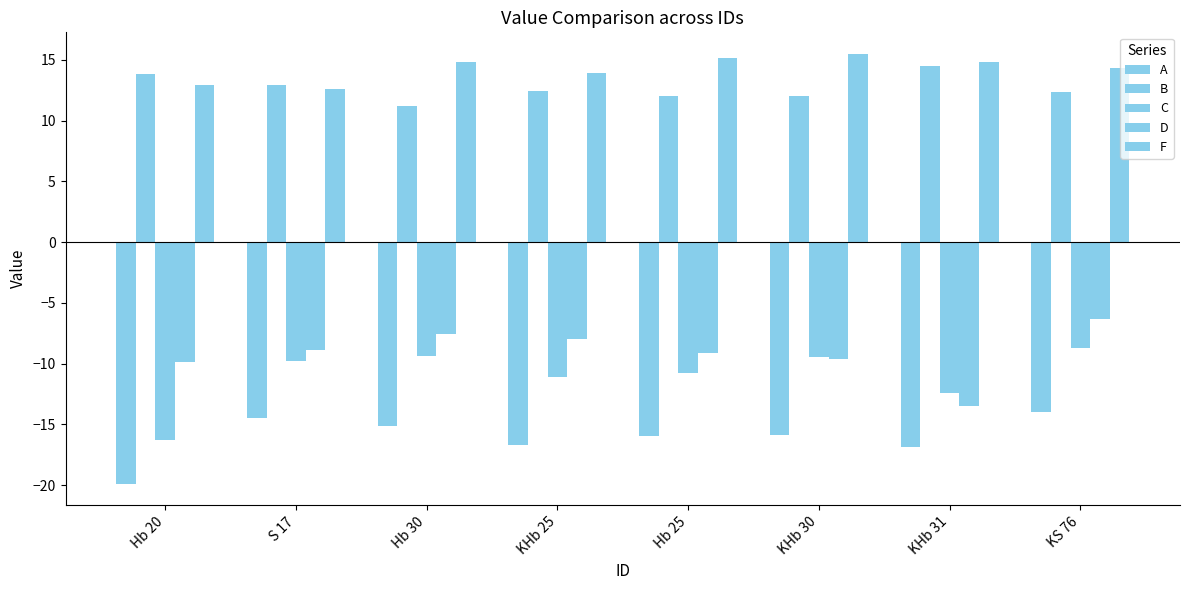

Where does the C series first go above -9?

KS 76